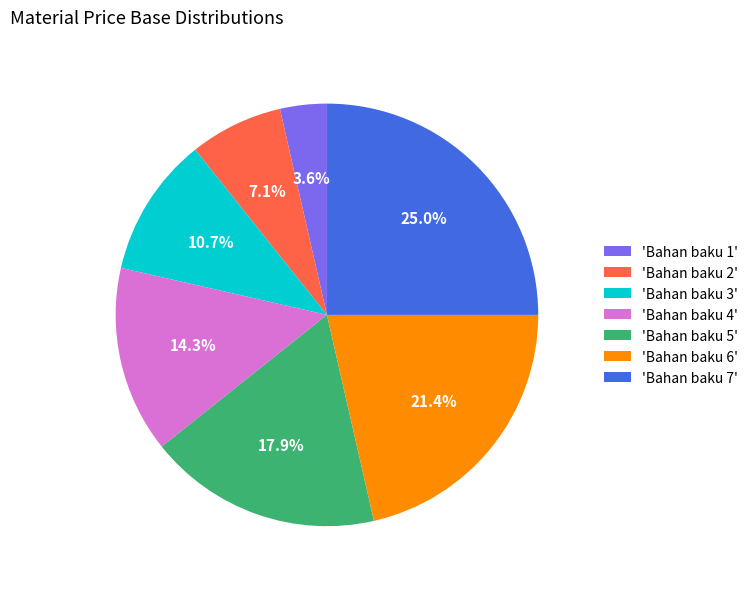

Is there any slice that represents more than half of the pie?

No